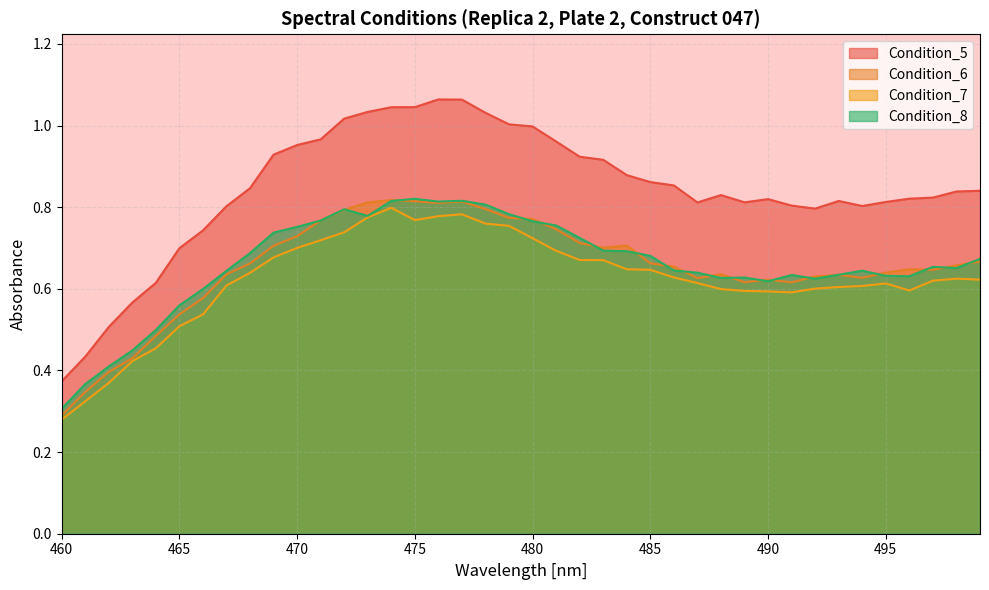

At 477, list the series in order from smallest to largest.

Condition_7, Condition_6, Condition_8, Condition_5